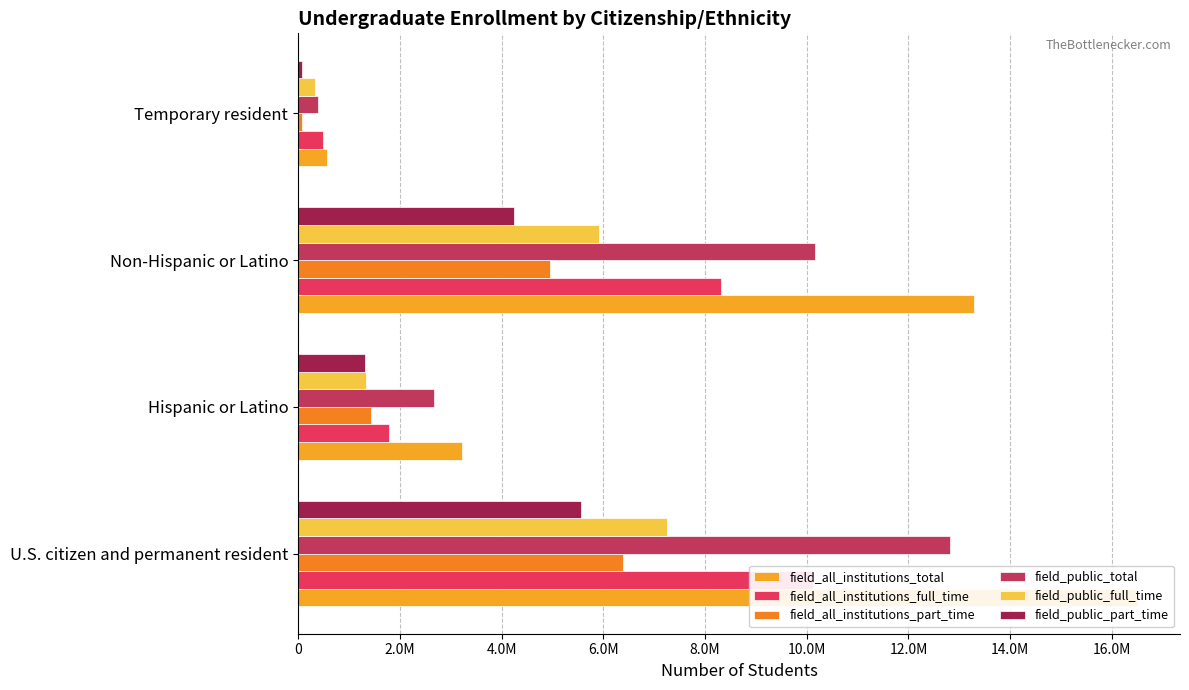

What is the difference between the maximum and minimum values in the field_public_full_time series?

6926714